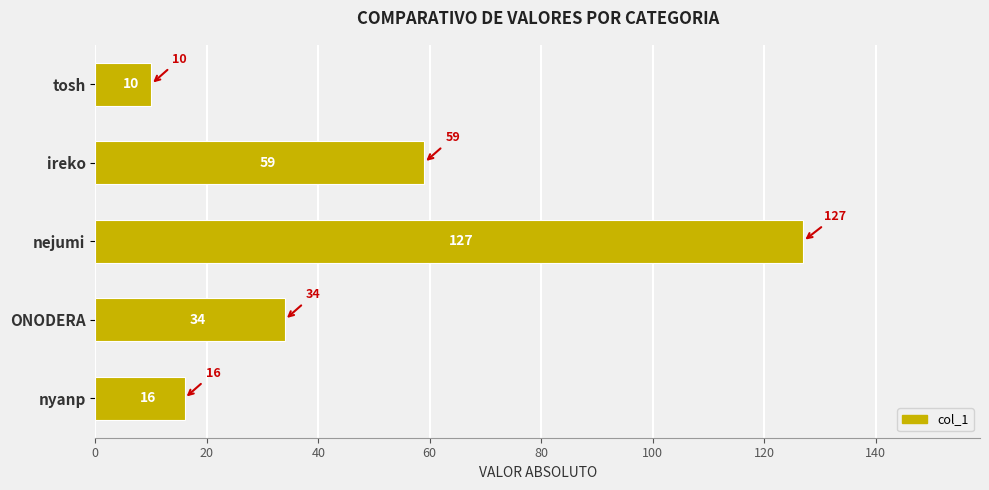

Count the number of categories in the chart.

5